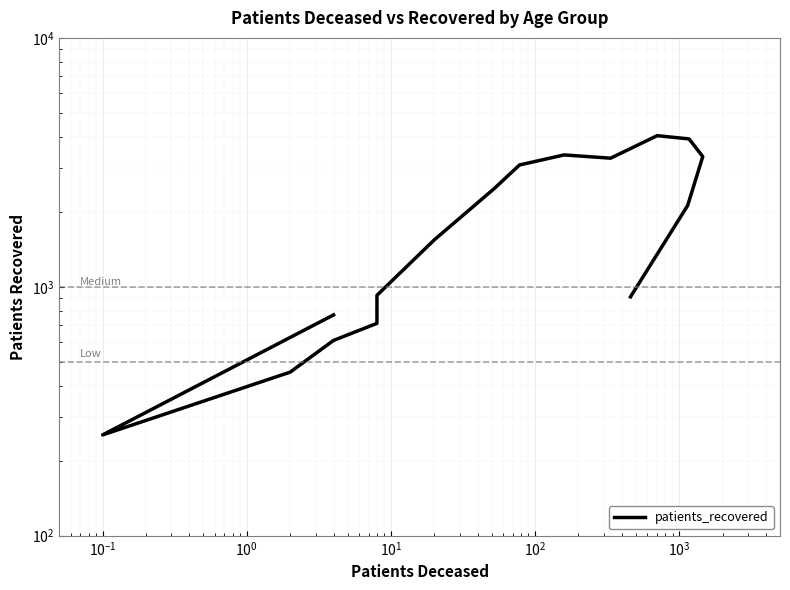

What is the difference between the maximum and minimum values?

3793